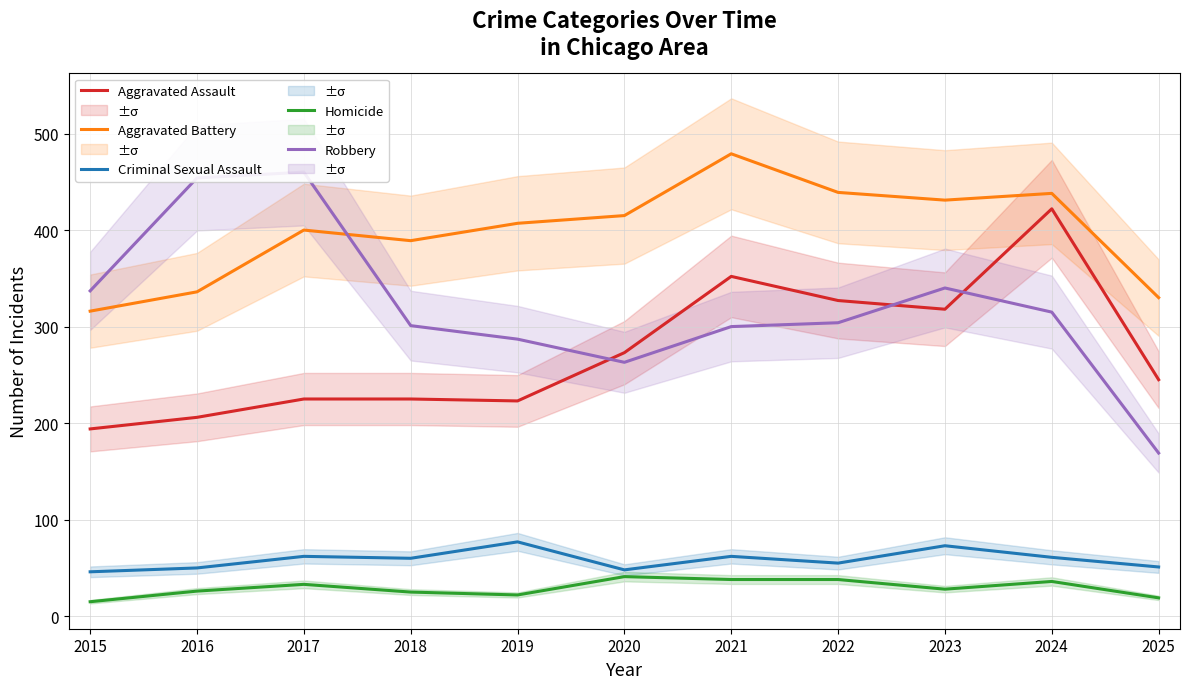

At which category is the sum across all series the highest?

2024